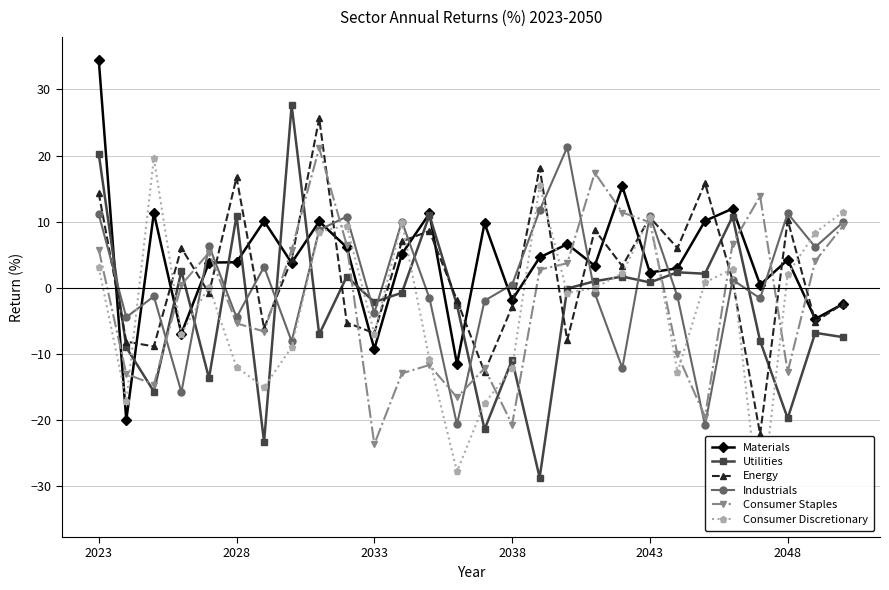

The Materials series shows 3.5 at 11. True or false?

False